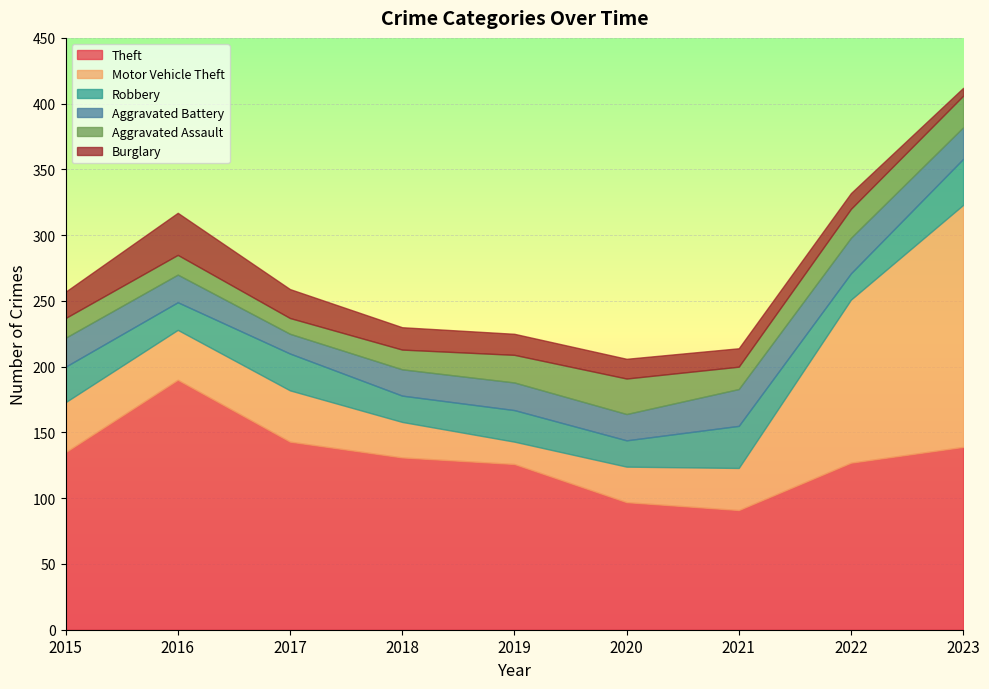

Reading left to right, extract all data points from this chart.

Theft: 2015=135	2016=190	2017=143	2018=131	2019=126	2020=97	2021=91	2022=127	2023=139
Motor Vehicle Theft: 2015=38	2016=38	2017=39	2018=27	2019=17	2020=27	2021=32	2022=124	2023=184
Robbery: 2015=27	2016=21	2017=28	2018=20	2019=24	2020=20	2021=32	2022=20	2023=35
Aggravated Battery: 2015=22	2016=21	2017=15	2018=20	2019=21	2020=20	2021=28	2022=27	2023=24
Aggravated Assault: 2015=15	2016=15	2017=12	2018=15	2019=21	2020=27	2021=17	2022=22	2023=24
Burglary: 2015=20	2016=32	2017=22	2018=17	2019=16	2020=15	2021=14	2022=12	2023=6